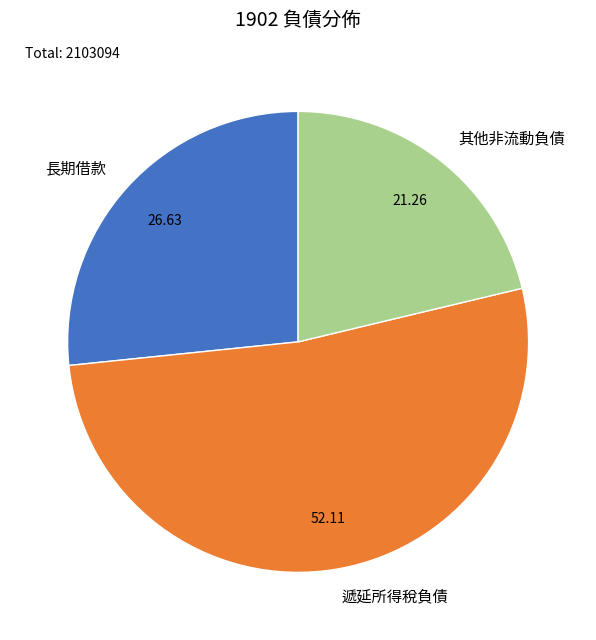

What is the smallest slice in the pie chart?

其他非流動負債